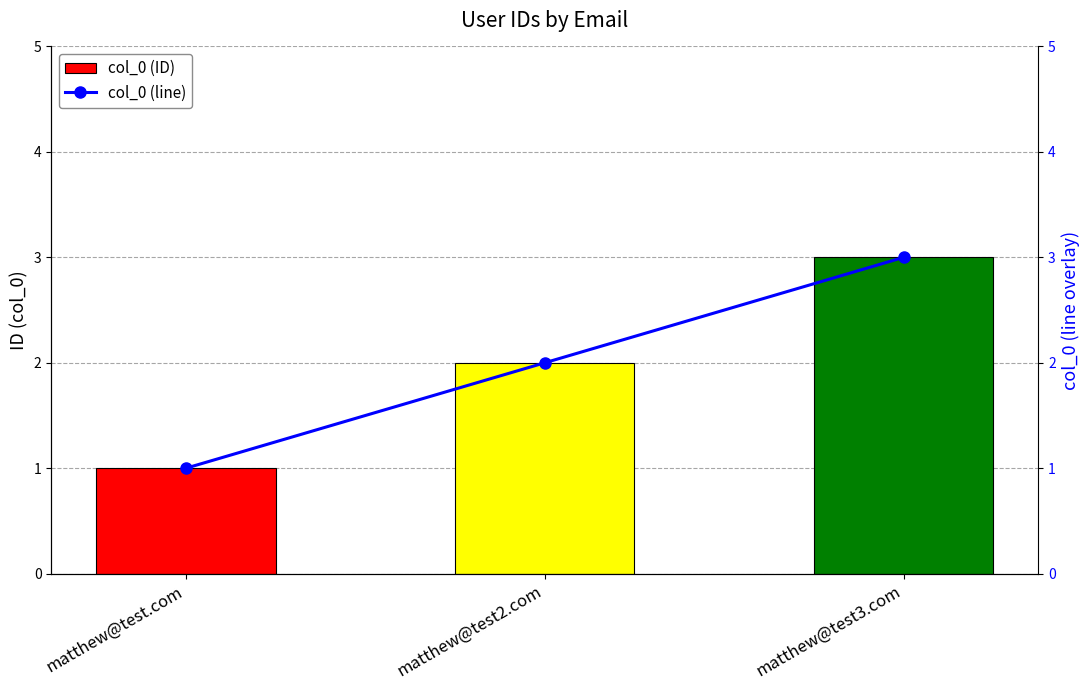

What is the minimum value for col_0 (ID)?

1